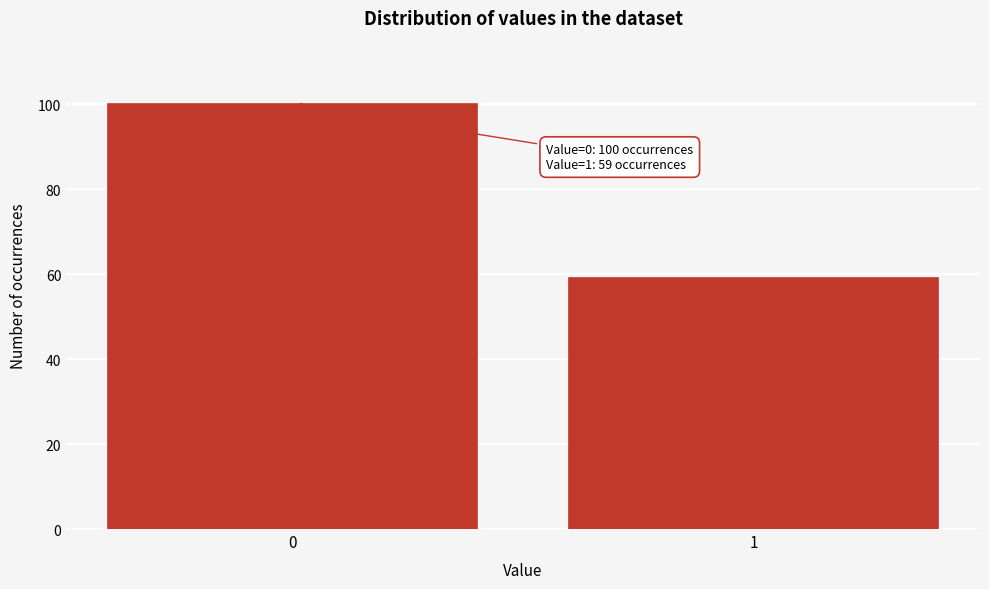

Reading left to right, list all the values displayed in this chart.

100	59